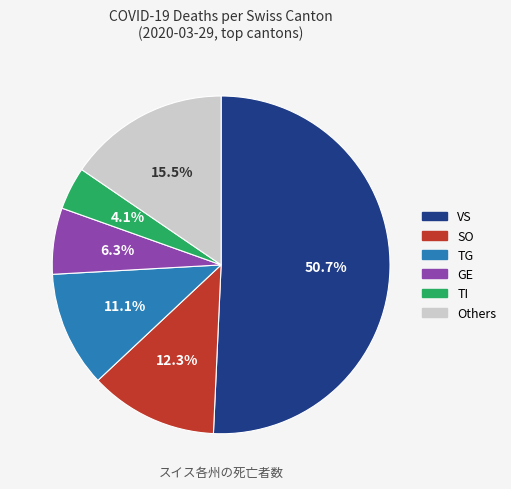

Does any single category account for the majority?

Yes